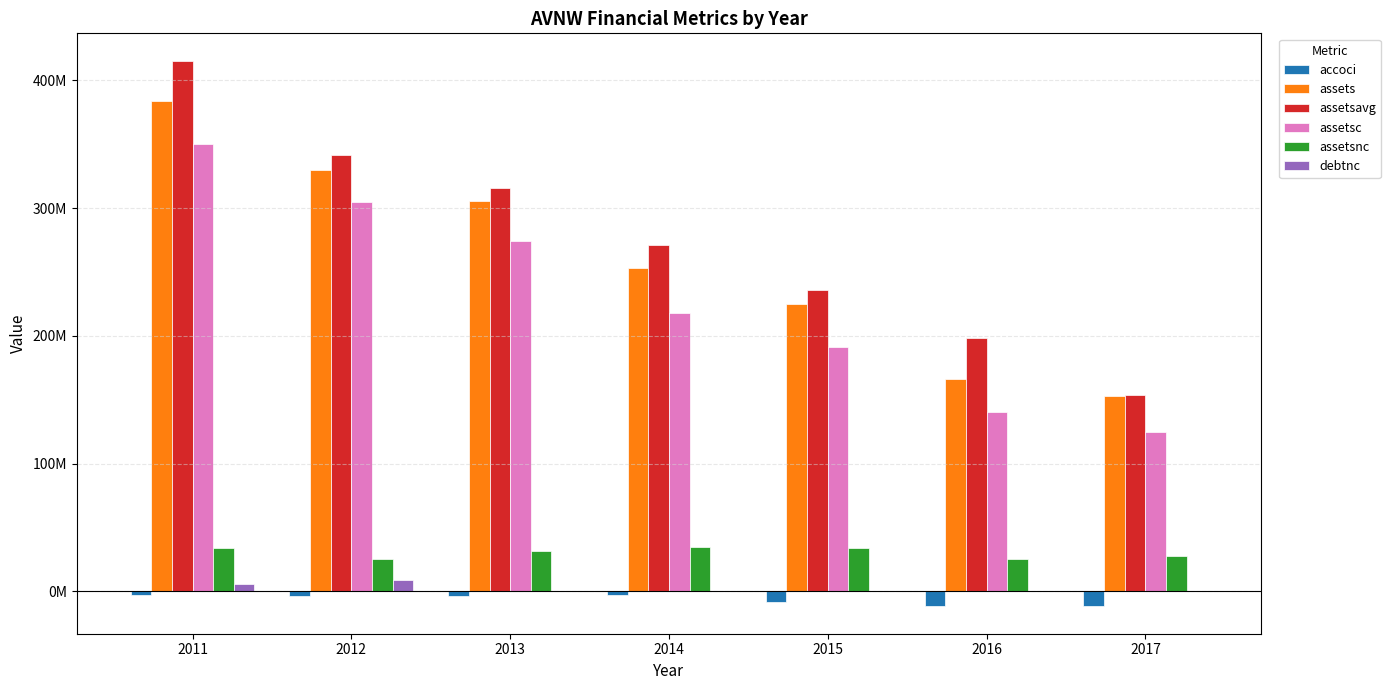

What is the sum of all accoci values?

-44470000